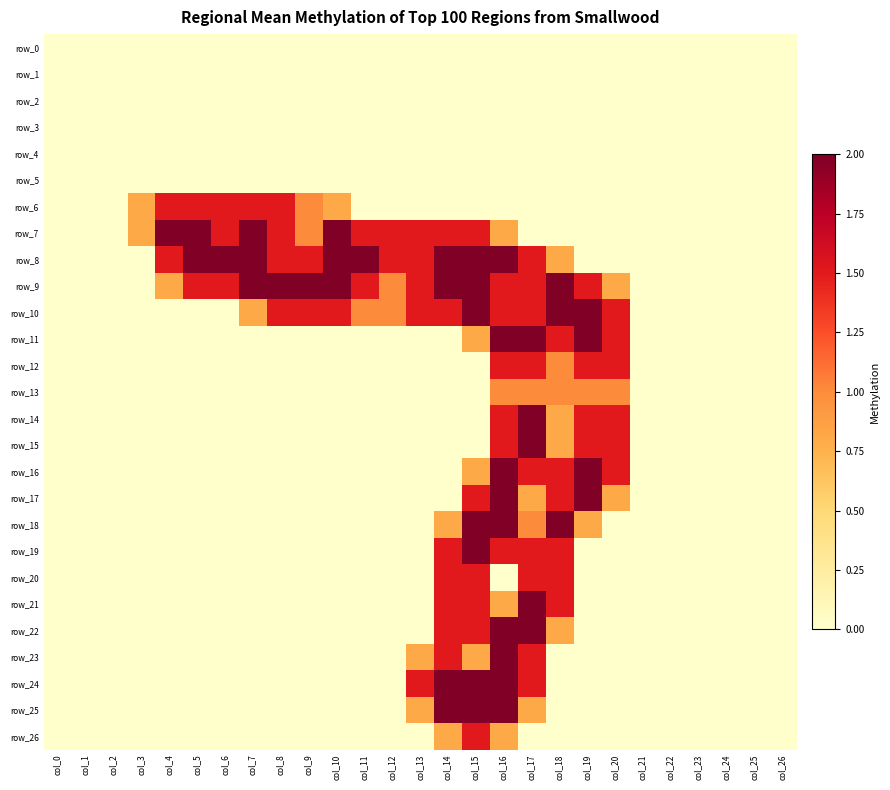

What is the maximum value shown in the chart?

2.0